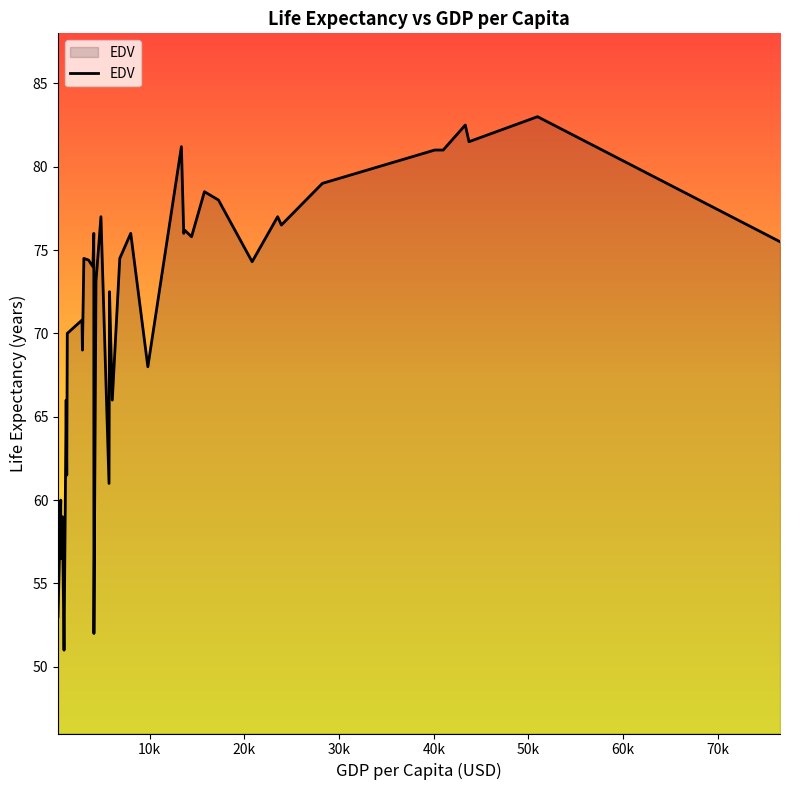

What is the smallest value displayed?

51.0